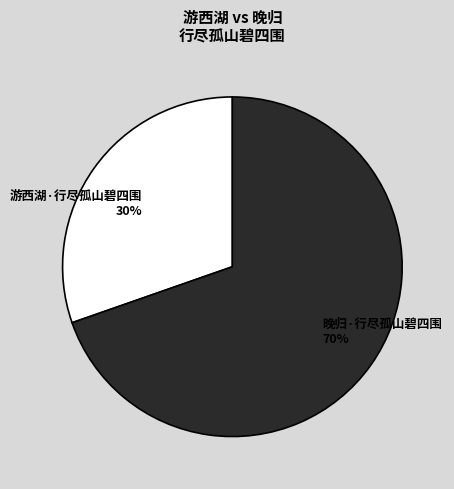

Count the number of slices in the pie.

2